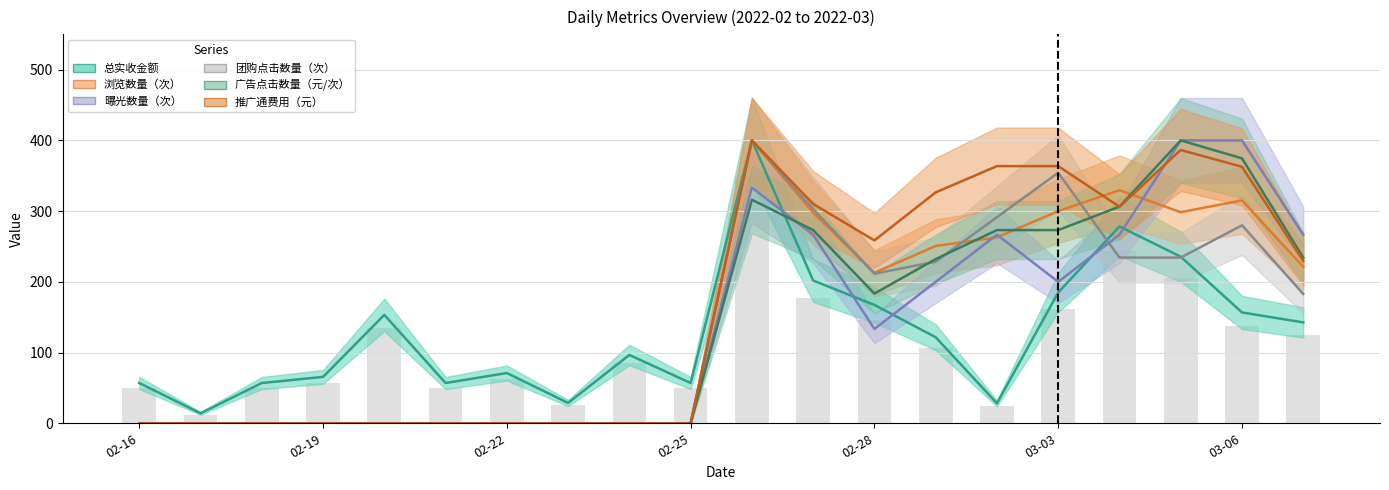

What is the sum of all 团购点击数量（次） values?

2720.0